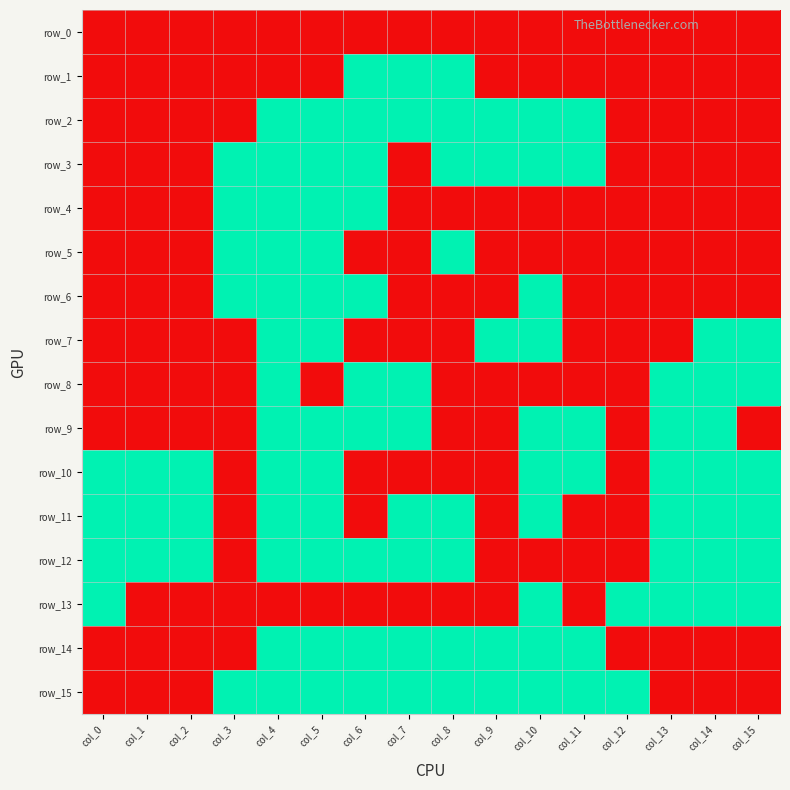

The value of row_3 at col_0 is 0. True or false?

True